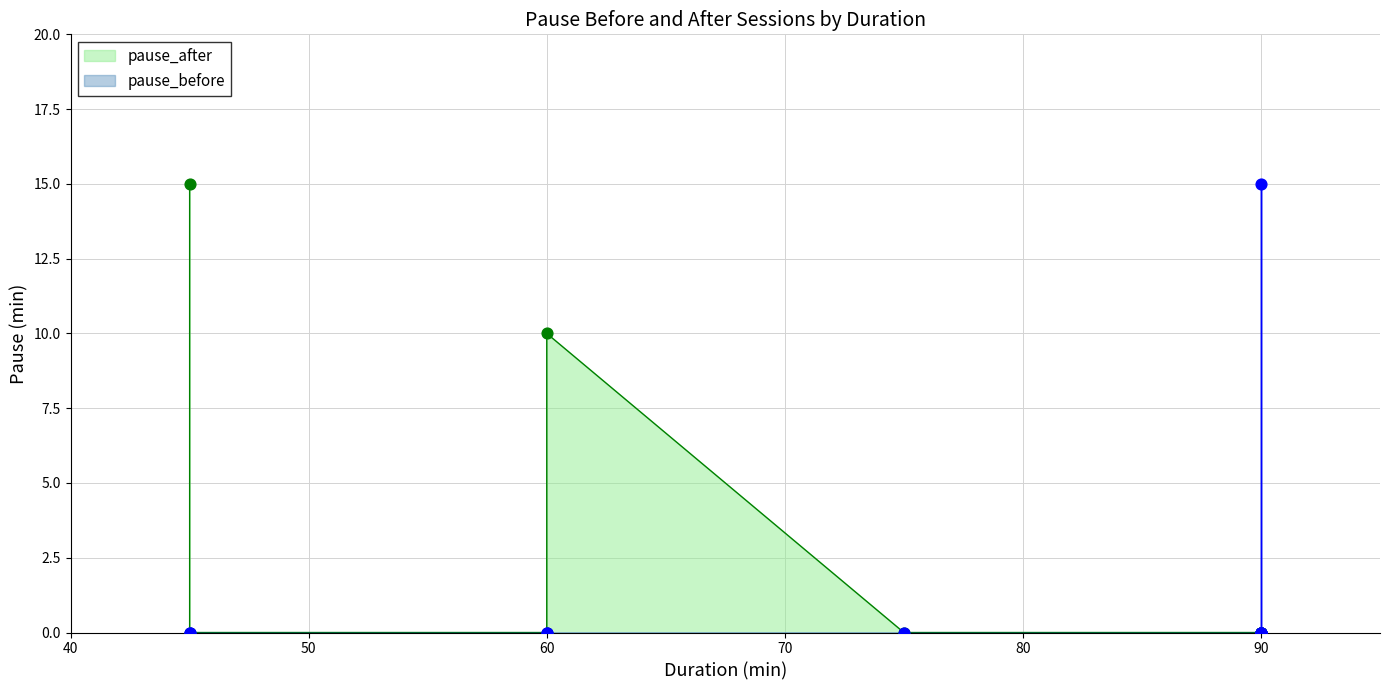

Which series reaches the maximum Y coordinate?

pause_after